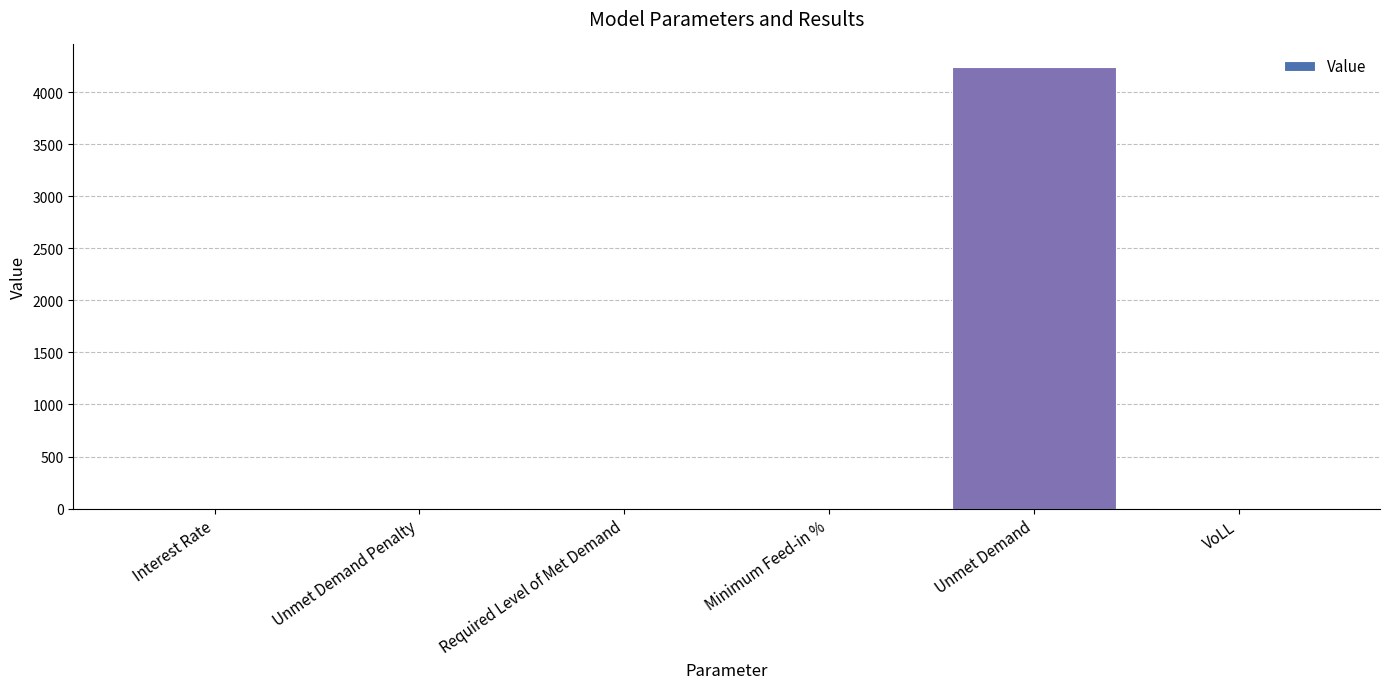

What is the change in value from Unmet Demand to VoLL?

-4246.0